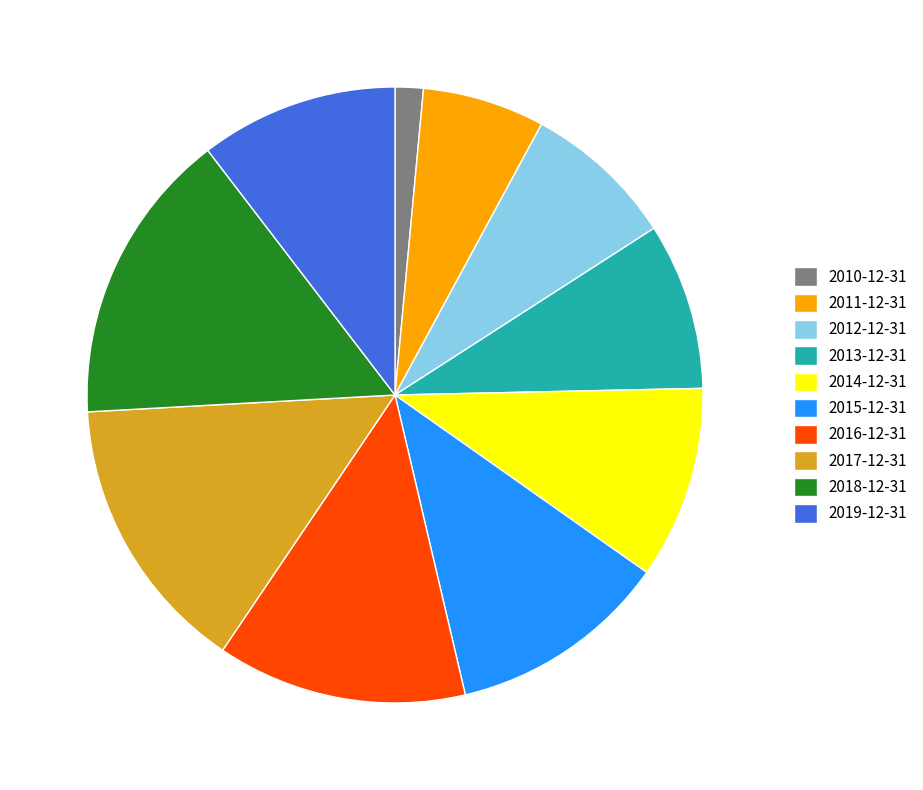

Does 2012-12-31 represent more than half of the total?

No